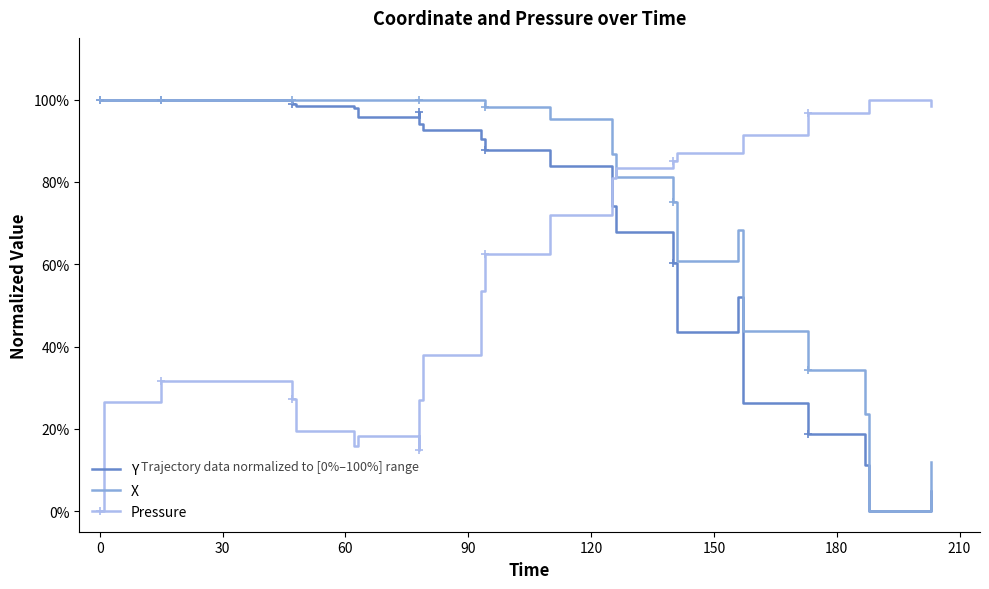

True or false: Pressure and Y intersect in this chart.

True